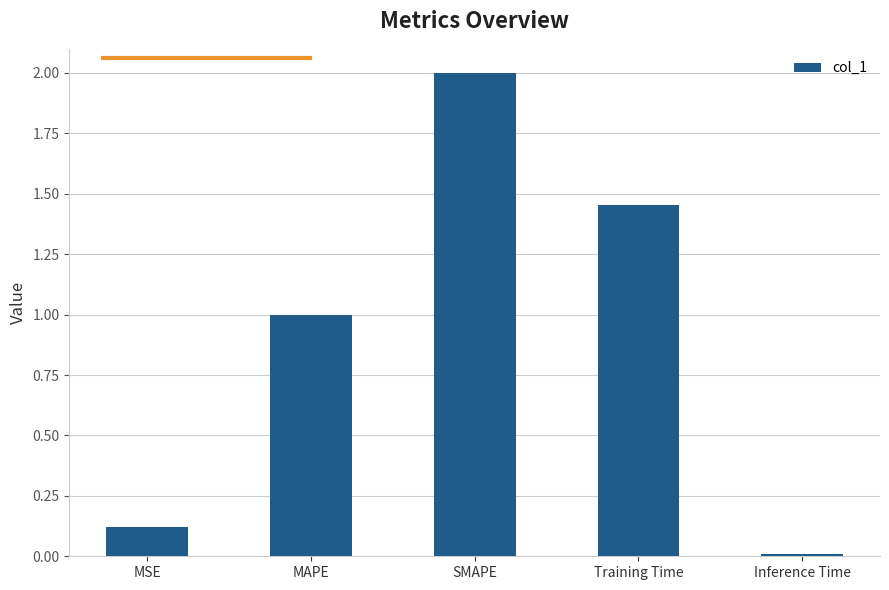

How many values are below 1?

2